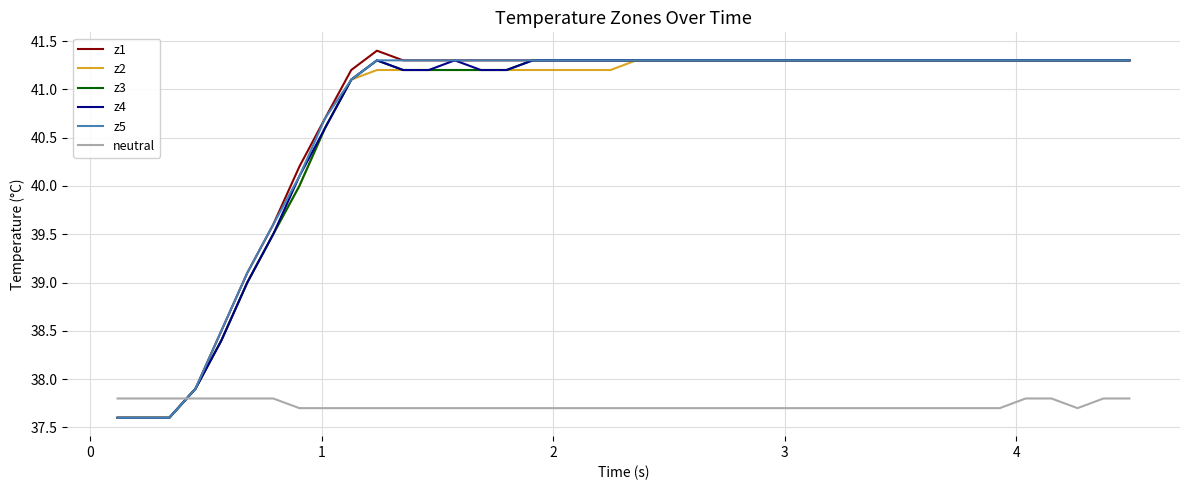

Reading left to right, extract all data points from this chart.

z1: 37.6	37.6	37.6	37.9	38.5	39.1	39.6	40.2	40.7	41.2	41.4	41.3	41.3	41.3	41.3	41.3	41.3	41.3	41.3	41.3	41.3	41.3	41.3	41.3	41.3	41.3	41.3	41.3	41.3	41.3	41.3	41.3	41.3	41.3	41.3	41.3	41.3	41.3	41.3	41.3
z2: 37.6	37.6	37.6	37.9	38.4	39.0	39.5	40.0	40.6	41.1	41.2	41.2	41.2	41.2	41.2	41.2	41.2	41.2	41.2	41.2	41.3	41.3	41.3	41.3	41.3	41.3	41.3	41.3	41.3	41.3	41.3	41.3	41.3	41.3	41.3	41.3	41.3	41.3	41.3	41.3
z3: 37.6	37.6	37.6	37.9	38.4	39.0	39.5	40.0	40.6	41.1	41.3	41.2	41.2	41.2	41.2	41.2	41.3	41.3	41.3	41.3	41.3	41.3	41.3	41.3	41.3	41.3	41.3	41.3	41.3	41.3	41.3	41.3	41.3	41.3	41.3	41.3	41.3	41.3	41.3	41.3
z4: 37.6	37.6	37.6	37.9	38.4	39.0	39.5	40.1	40.6	41.1	41.3	41.2	41.2	41.3	41.2	41.2	41.3	41.3	41.3	41.3	41.3	41.3	41.3	41.3	41.3	41.3	41.3	41.3	41.3	41.3	41.3	41.3	41.3	41.3	41.3	41.3	41.3	41.3	41.3	41.3
z5: 37.6	37.6	37.6	37.9	38.5	39.1	39.6	40.1	40.7	41.1	41.3	41.3	41.3	41.3	41.3	41.3	41.3	41.3	41.3	41.3	41.3	41.3	41.3	41.3	41.3	41.3	41.3	41.3	41.3	41.3	41.3	41.3	41.3	41.3	41.3	41.3	41.3	41.3	41.3	41.3
neutral: 37.8	37.8	37.8	37.8	37.8	37.8	37.8	37.7	37.7	37.7	37.7	37.7	37.7	37.7	37.7	37.7	37.7	37.7	37.7	37.7	37.7	37.7	37.7	37.7	37.7	37.7	37.7	37.7	37.7	37.7	37.7	37.7	37.7	37.7	37.7	37.8	37.8	37.7	37.8	37.8